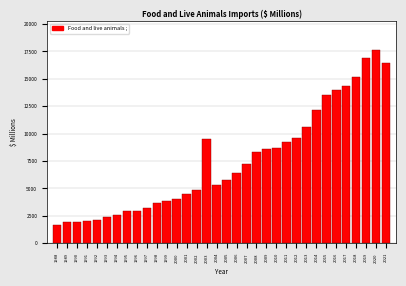

The value at 2013 is 10637. True or false?

True